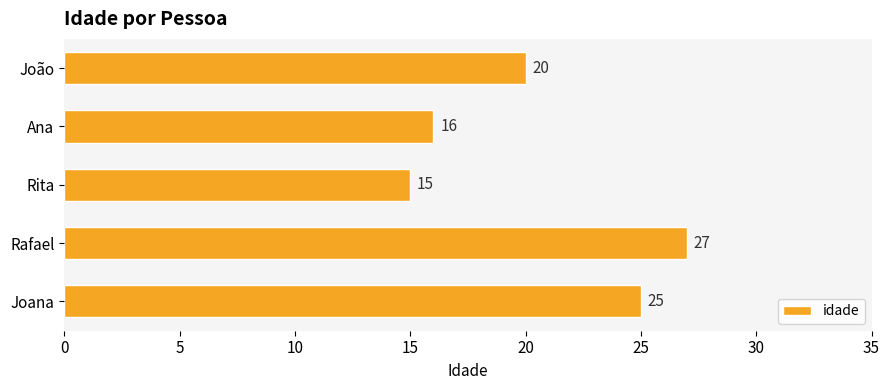

What is the ratio of the value at Joana to the value at Ana?

1.6